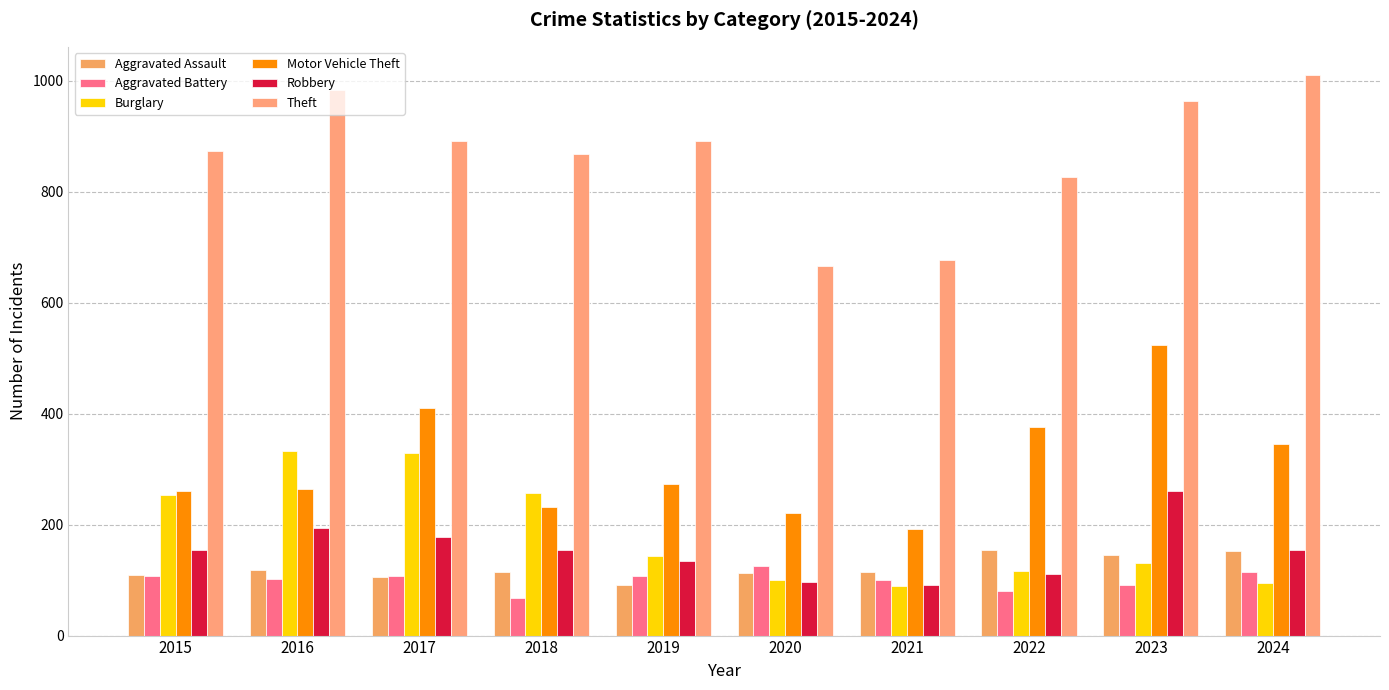

What are all the series names shown in the legend?

Aggravated Assault, Aggravated Battery, Burglary, Motor Vehicle Theft, Robbery, Theft